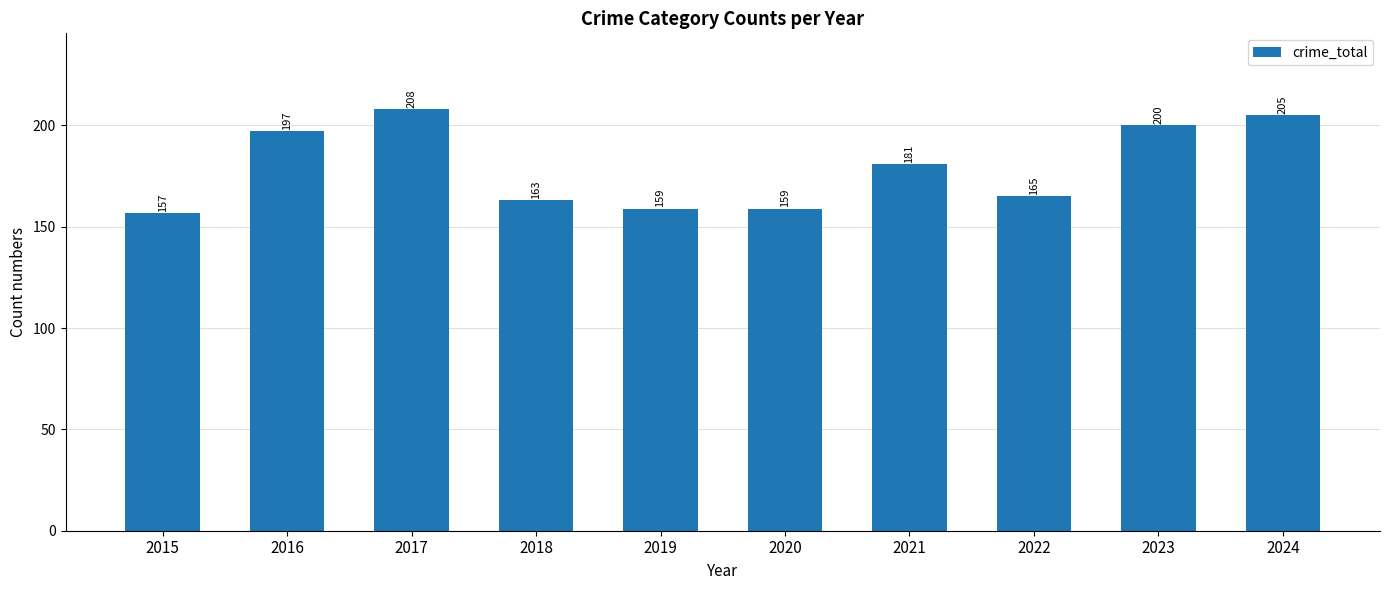

What is the greatest value displayed?

208